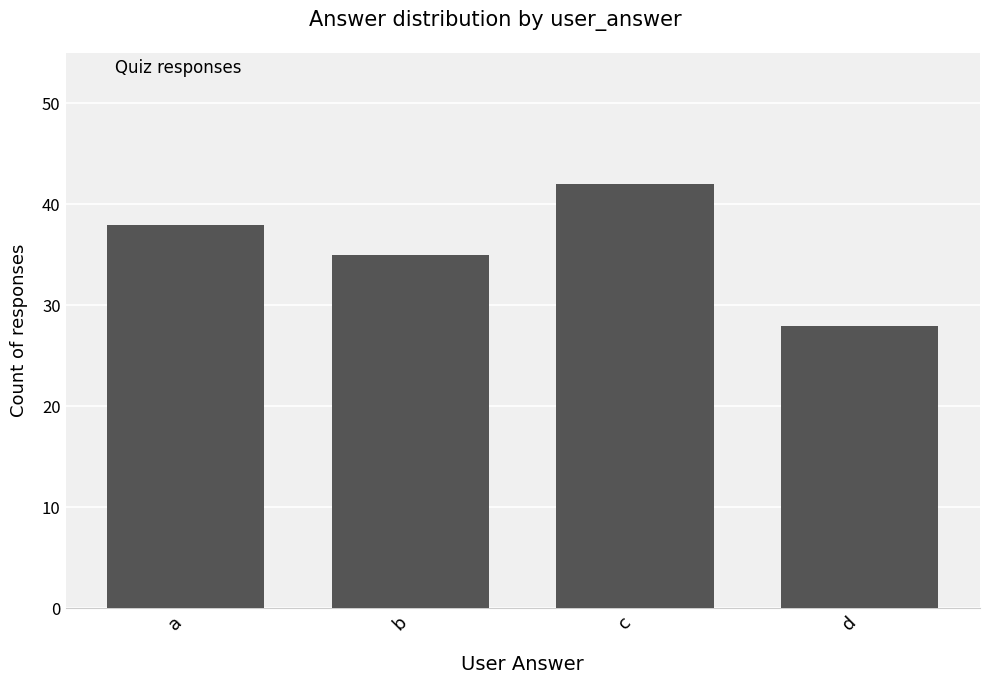

What is the sum of the values at a and c?

80